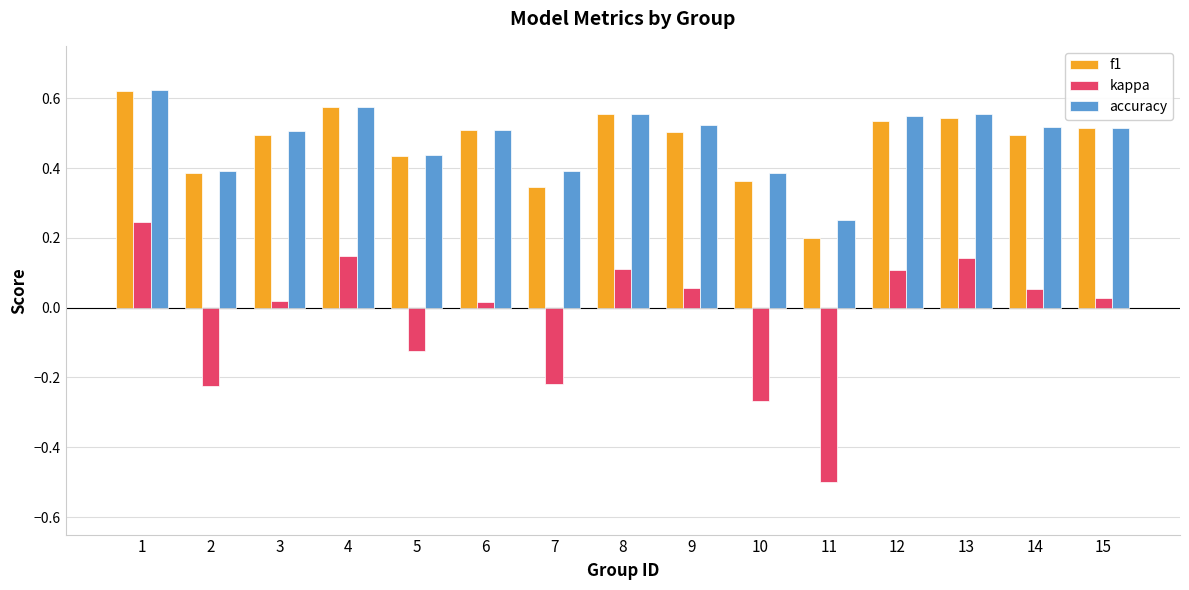

At which label does kappa reach its minimum?

11